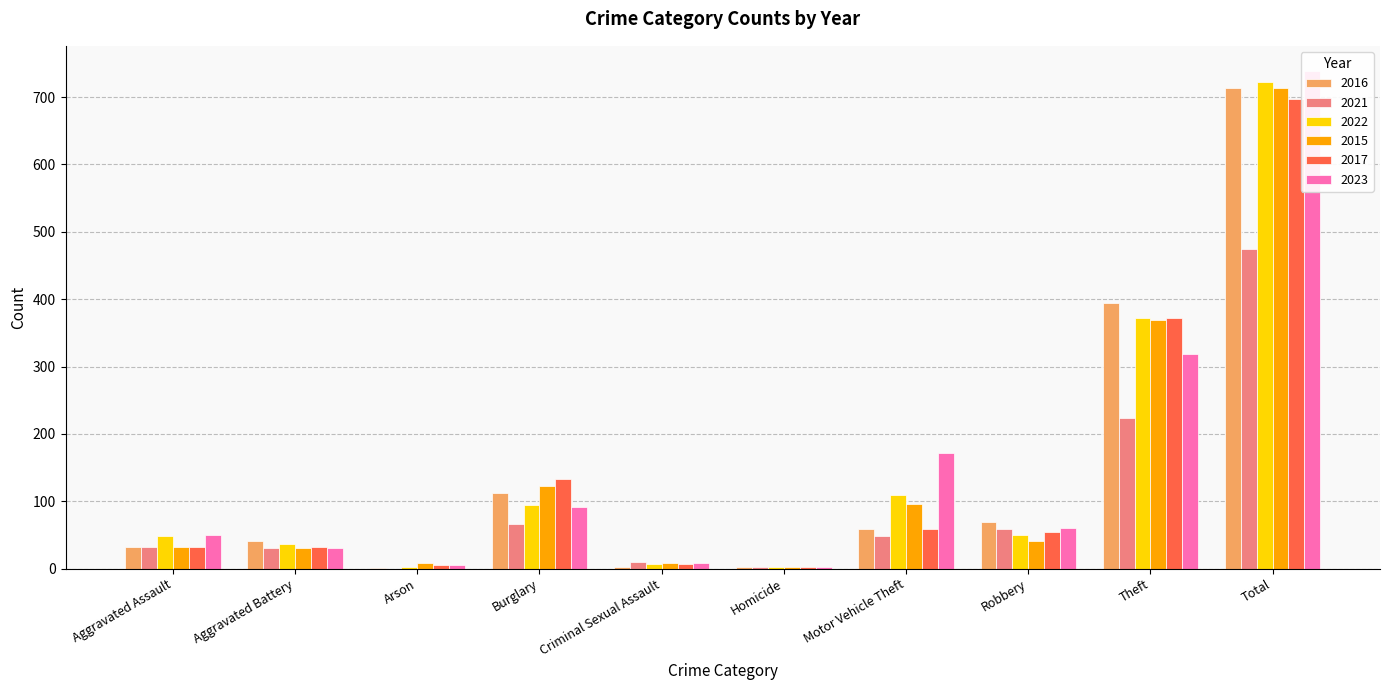

Reading left to right, extract all data points from this chart.

2016: Aggravated Assault=32	Aggravated Battery=41	Arson=1	Burglary=113	Criminal Sexual Assault=3	Homicide=2	Motor Vehicle Theft=59	Robbery=69	Theft=394	Total=714
2021: Aggravated Assault=32	Aggravated Battery=31	Arson=0	Burglary=67	Criminal Sexual Assault=10	Homicide=2	Motor Vehicle Theft=49	Robbery=59	Theft=224	Total=474
2022: Aggravated Assault=48	Aggravated Battery=36	Arson=2	Burglary=95	Criminal Sexual Assault=7	Homicide=2	Motor Vehicle Theft=110	Robbery=50	Theft=372	Total=722
2015: Aggravated Assault=32	Aggravated Battery=31	Arson=9	Burglary=123	Criminal Sexual Assault=9	Homicide=3	Motor Vehicle Theft=96	Robbery=41	Theft=369	Total=713
2017: Aggravated Assault=32	Aggravated Battery=32	Arson=5	Burglary=133	Criminal Sexual Assault=7	Homicide=2	Motor Vehicle Theft=59	Robbery=55	Theft=372	Total=697
2023: Aggravated Assault=50	Aggravated Battery=30	Arson=5	Burglary=91	Criminal Sexual Assault=9	Homicide=3	Motor Vehicle Theft=171	Robbery=61	Theft=319	Total=739